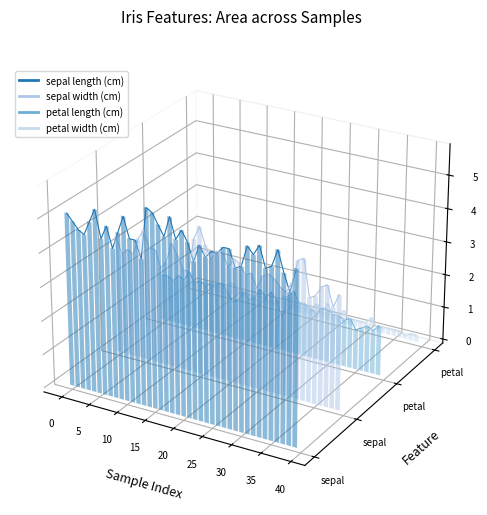

Rank the series by their maximum value, from highest to lowest.

sepal length (cm), sepal width (cm), petal length (cm), petal width (cm)